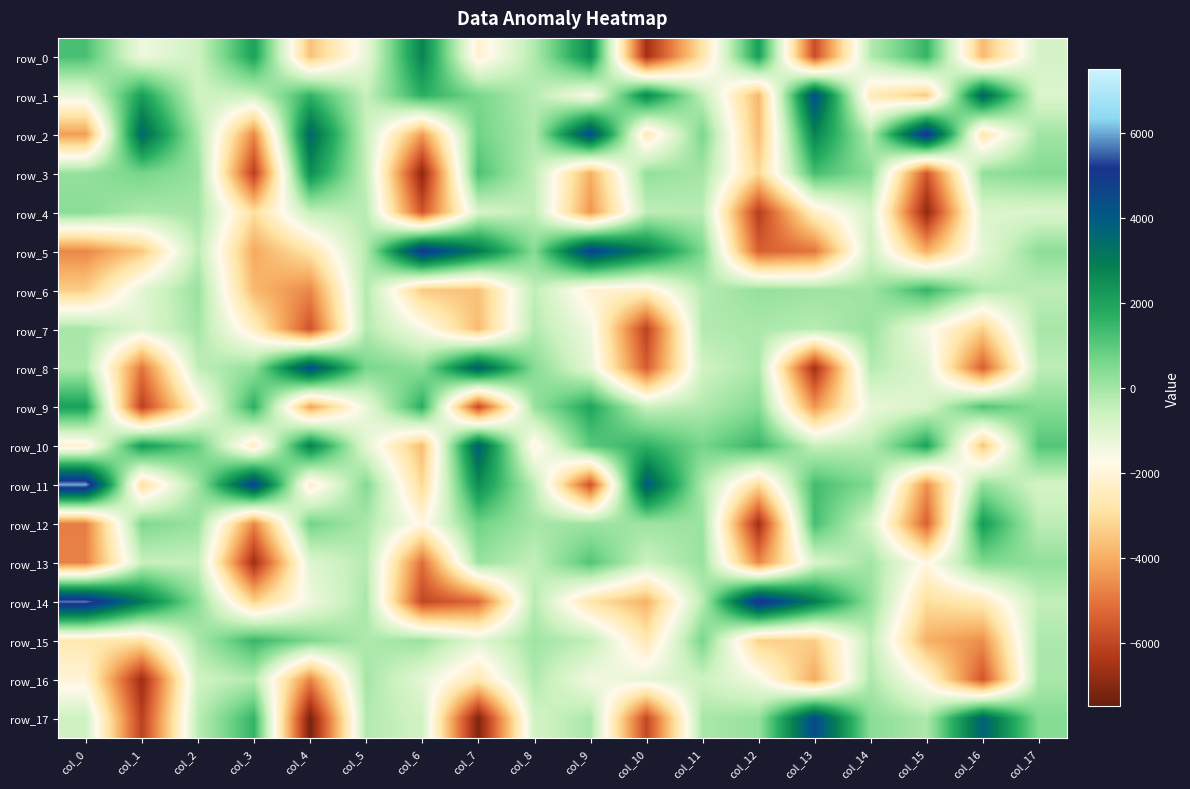

Rank the categories by row_16 value from highest to lowest.

col_5, col_17, col_14, col_8, col_3, col_11, col_2, col_6, col_10, col_12, col_9, col_15, col_0, col_7, col_13, col_4, col_16, col_1